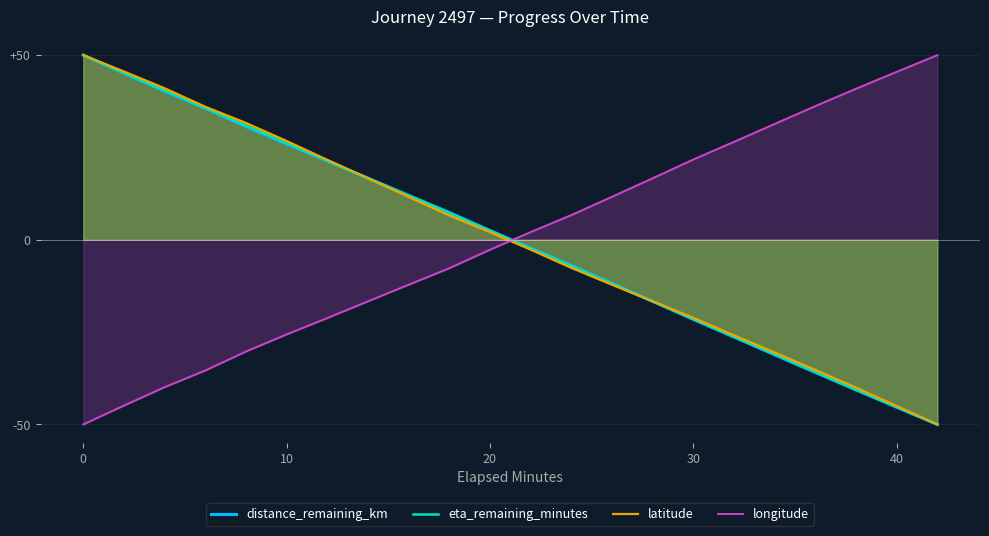

After their last crossing, which series has the higher values: longitude or eta_remaining_minutes?

longitude